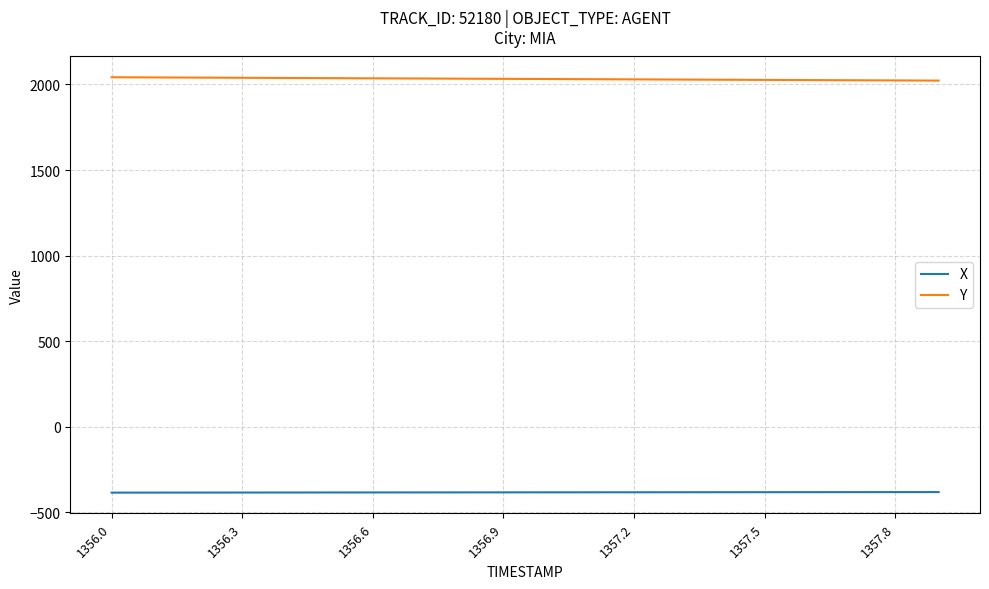

Which series has the largest total across all categories?

Y